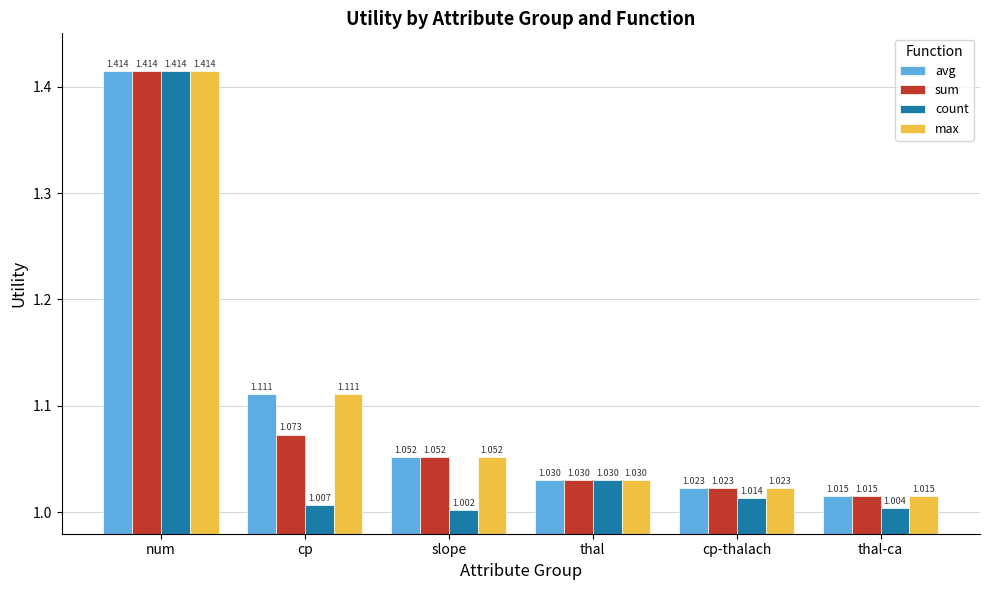

What are all the series names shown in the legend?

avg, sum, count, max